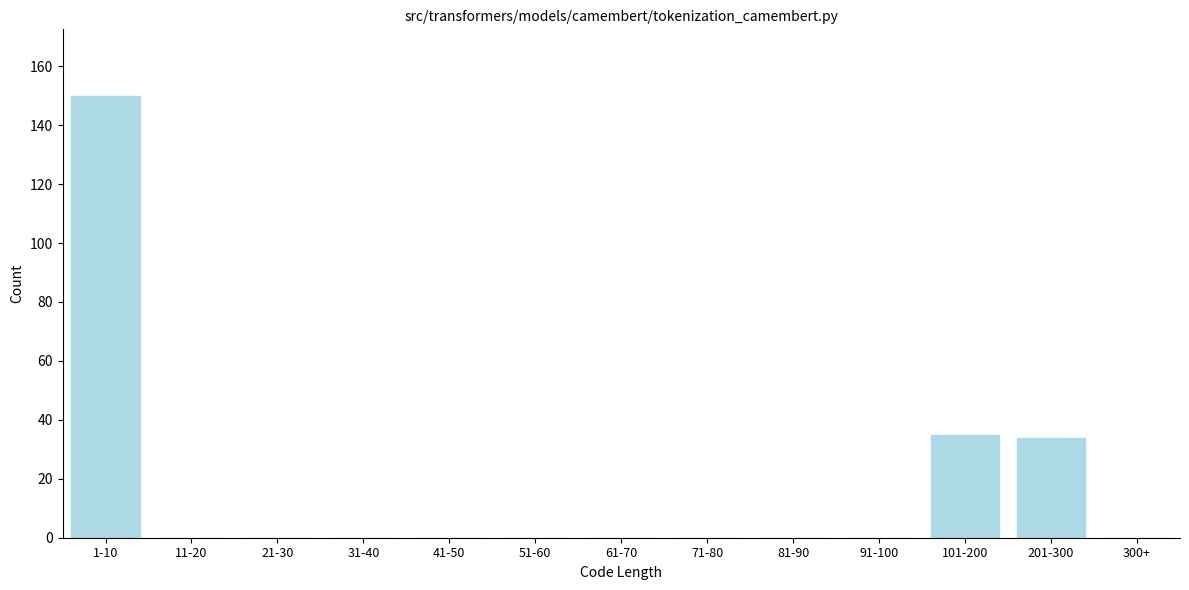

Reading right to left, list all the values displayed in this chart.

300+=0	201-300=34	101-200=35	91-100=0	81-90=0	71-80=0	61-70=0	51-60=0	41-50=0	31-40=0	21-30=0	11-20=0	1-10=150